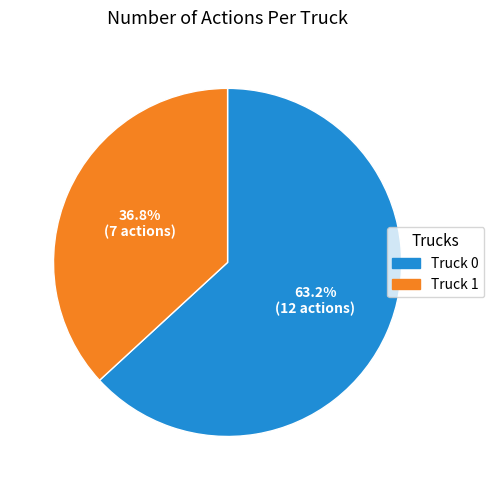

How many segments does this pie chart have?

2